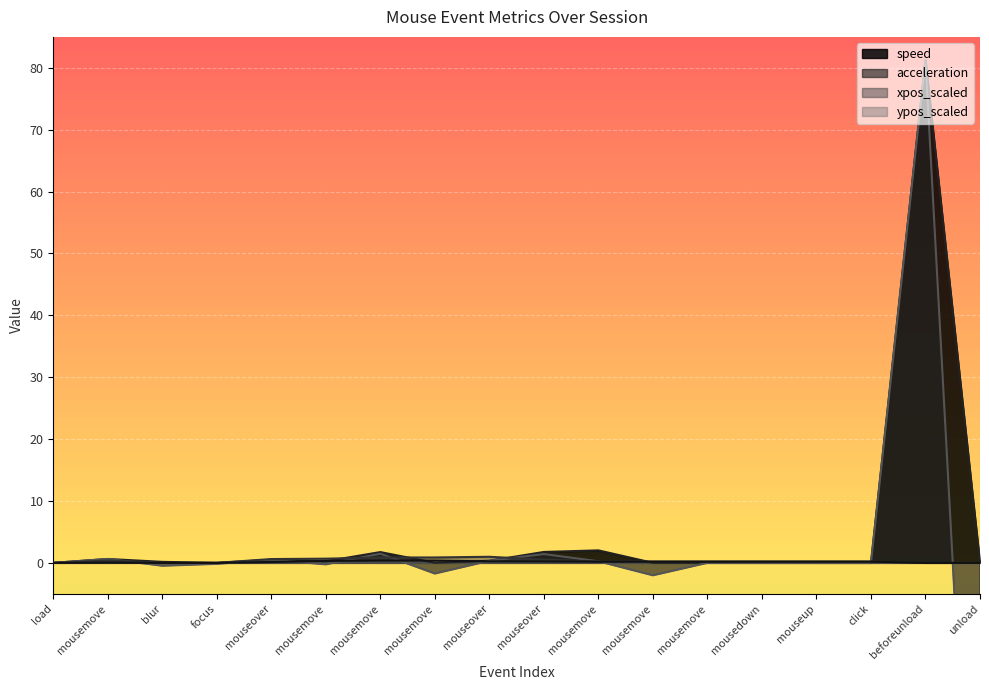

What is the label of the 4th point from the left?

focus